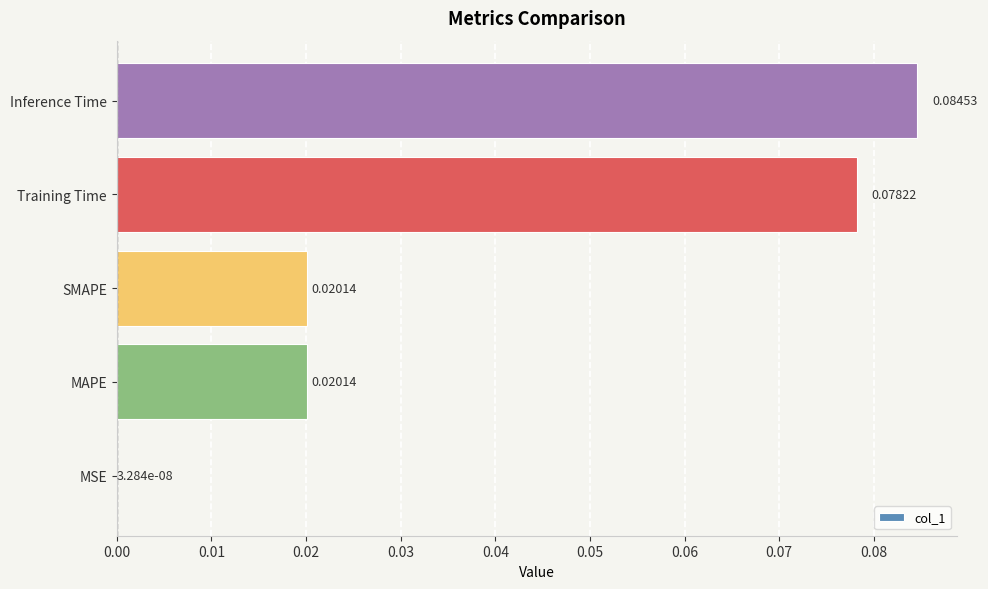

Where is the data nearest to the value 0?

MSE